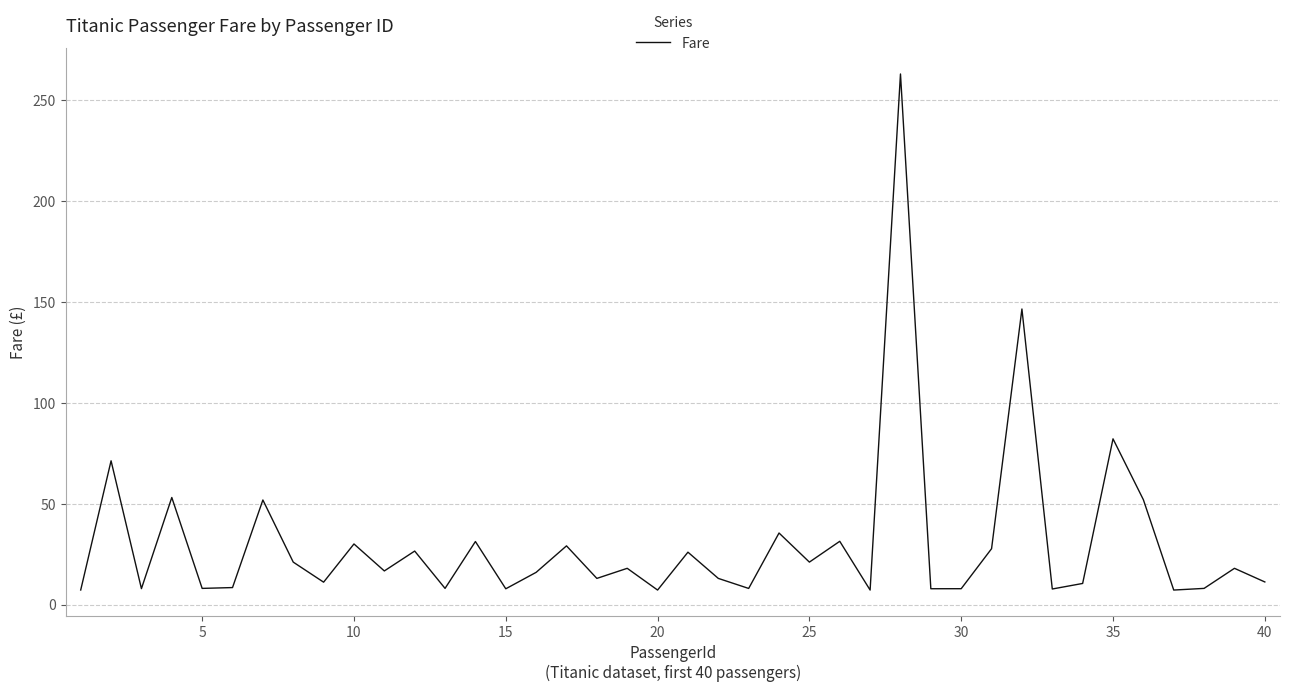

What is the smallest value displayed?

7.2